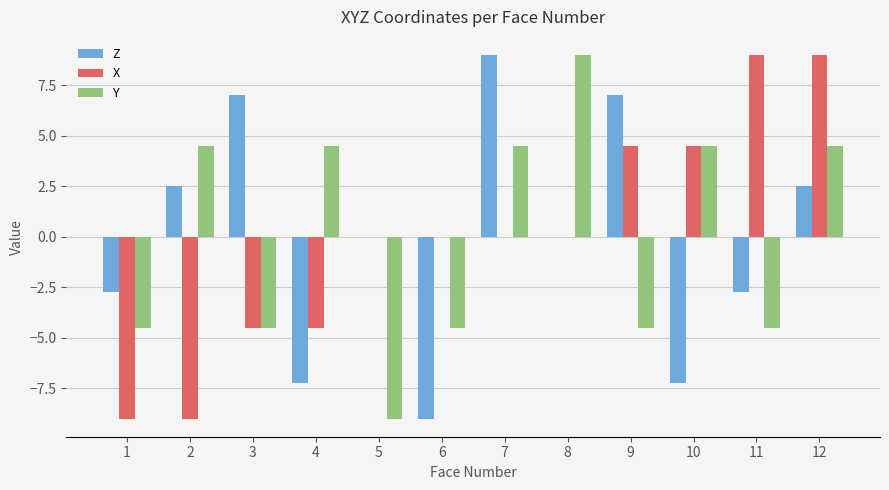

How many categories are shown in the chart?

12